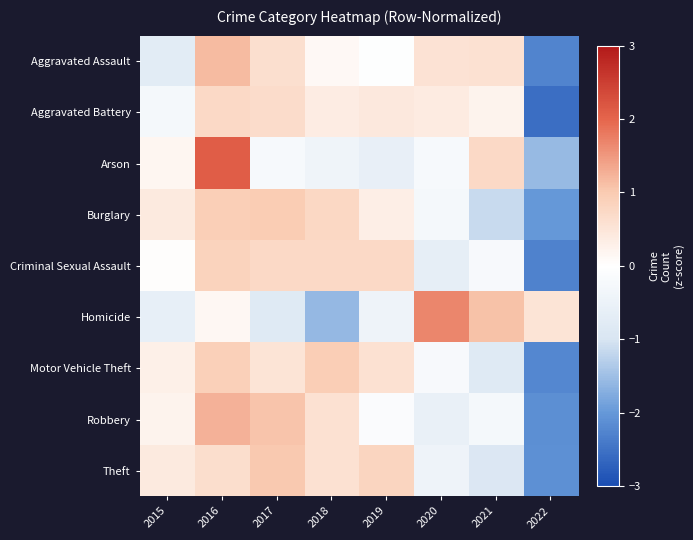

What is the spread (max minus min) of values at 2016?

1.9